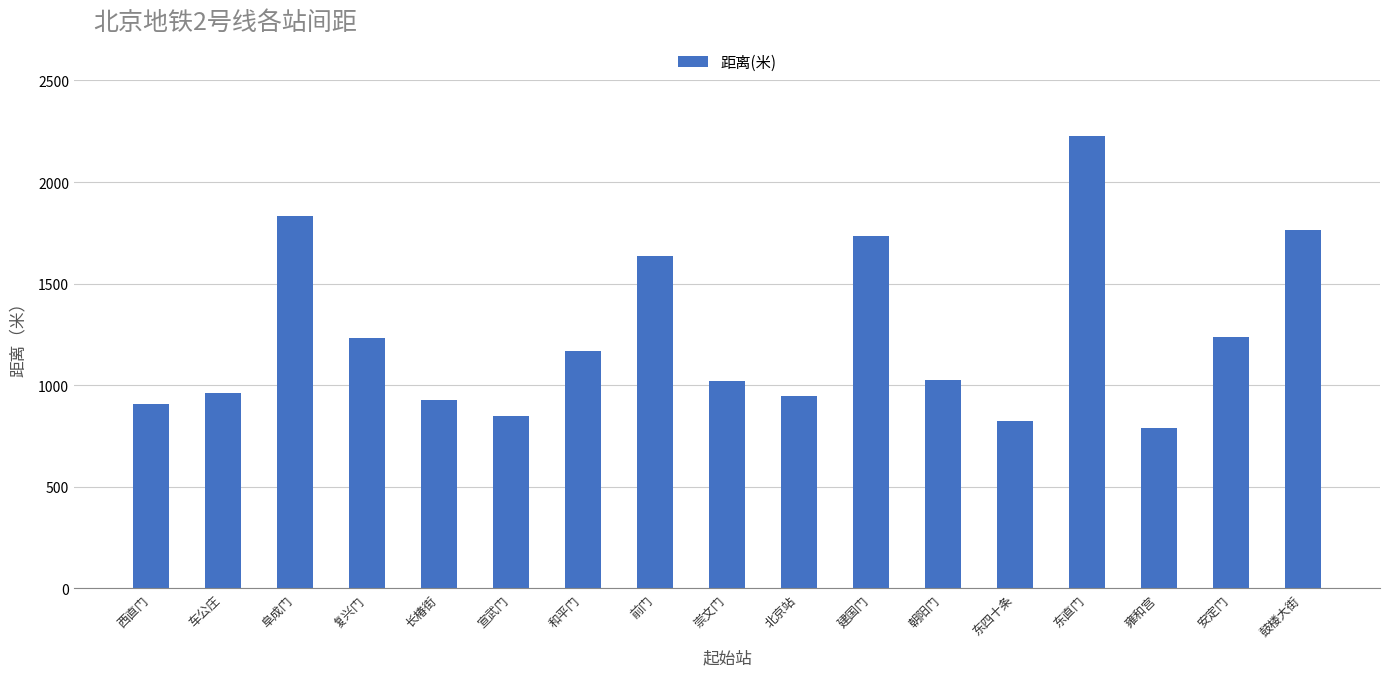

Which has a higher value, 宣武门 or 雍和宫?

宣武门